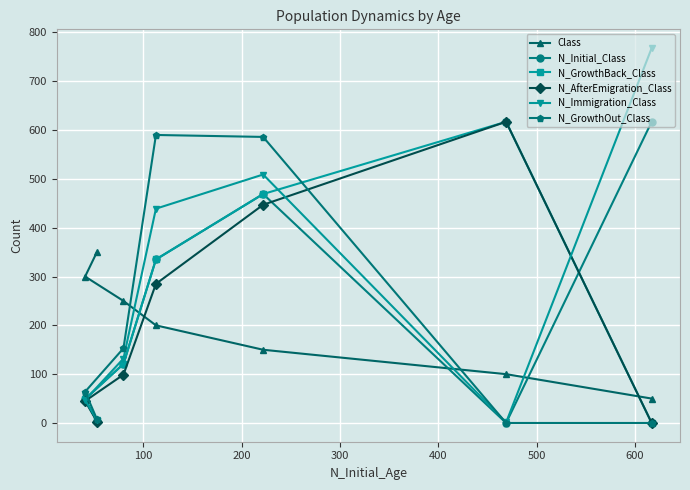

How many intersections are there between N_AfterEmigration_Class and Class?

2